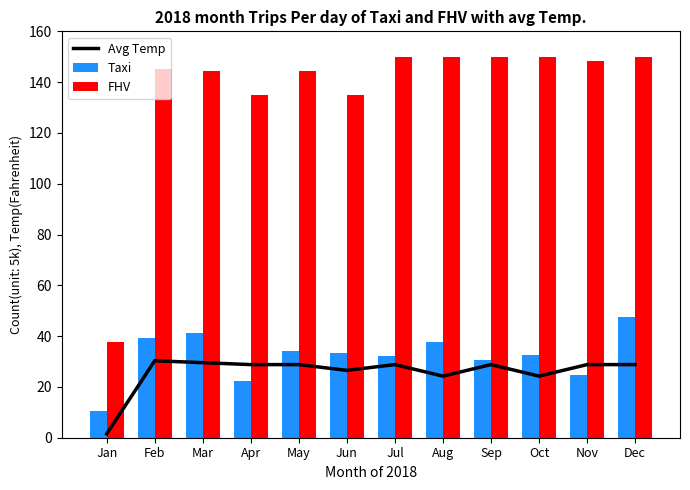

What are all the series names shown in the legend?

Avg Temp, Taxi, FHV